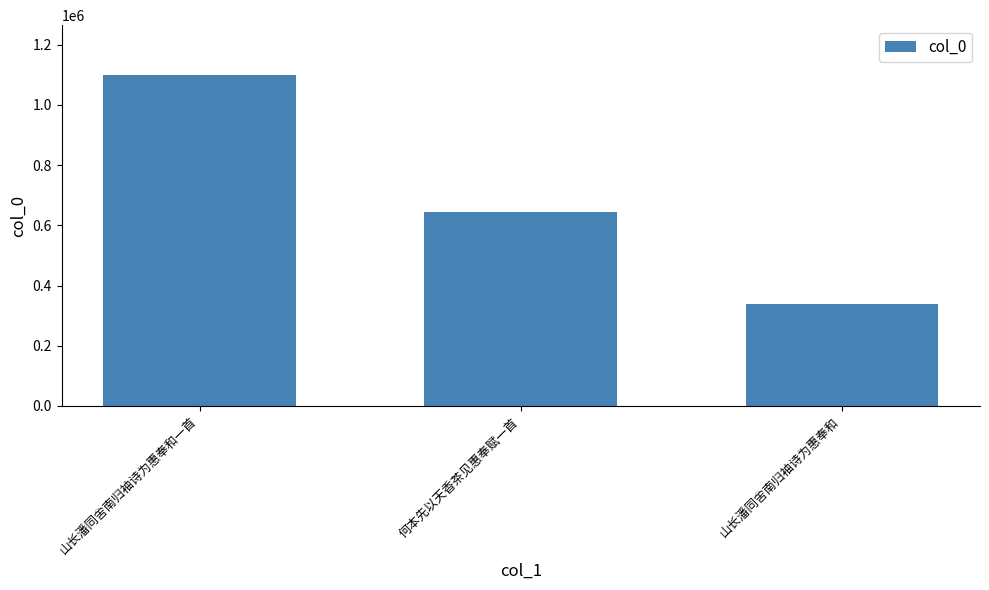

Rank the categories by value from highest to lowest.

山长潘同舍南归袖诗为惠奉和一首, 何本先以天香茶见惠奉赋一首, 山长潘同舍南归袖诗为惠奉和